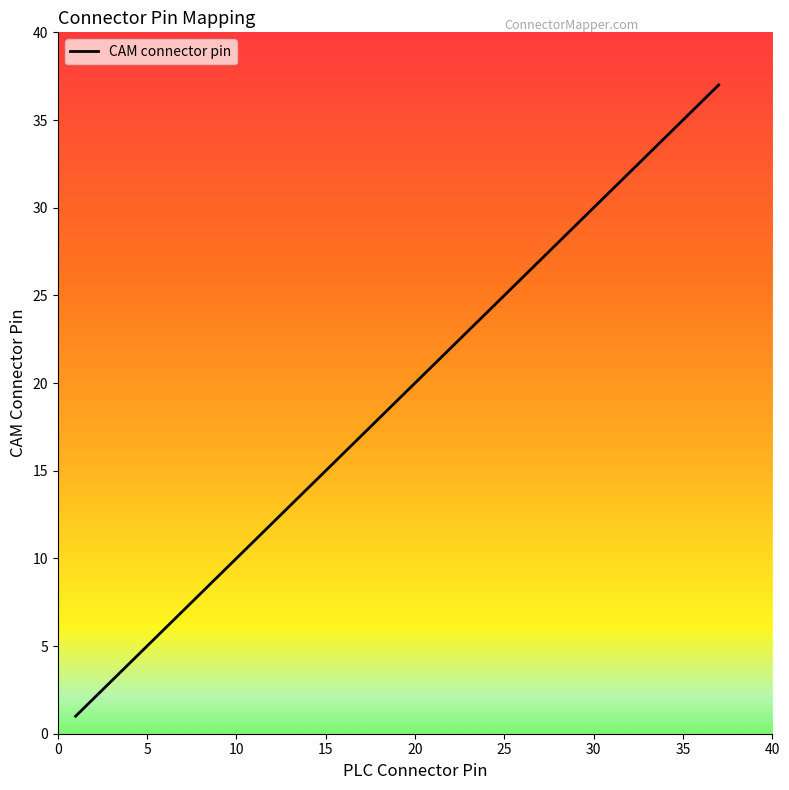

What is the sum of all values?

703